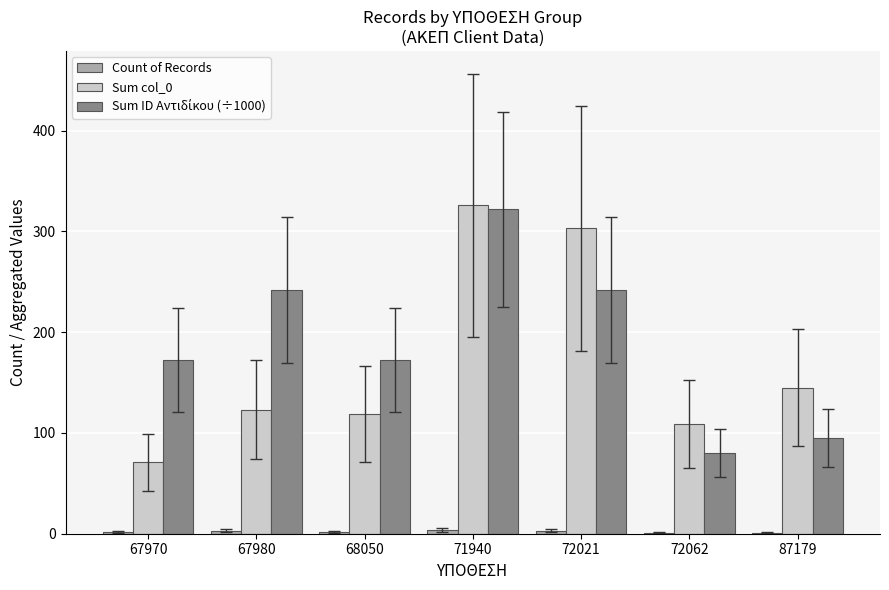

How many data points does each series have?

7